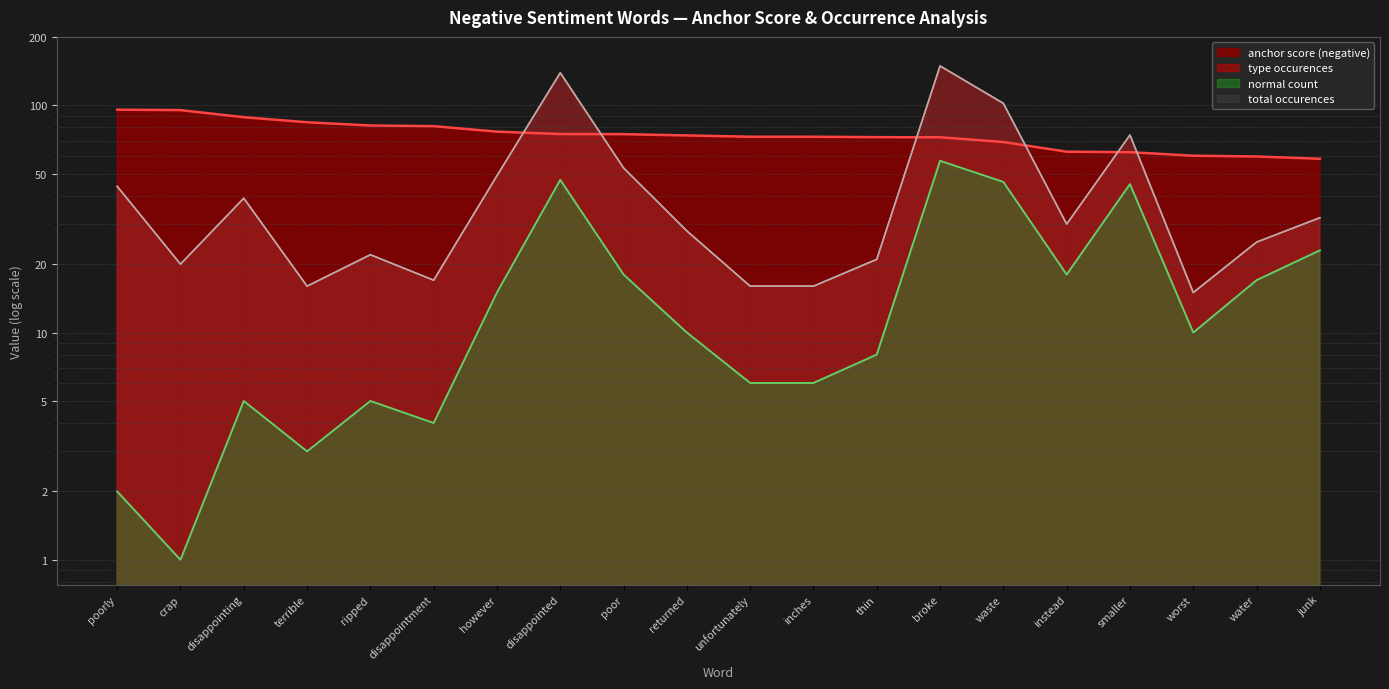

What is the sum of all normal count values?

346.0